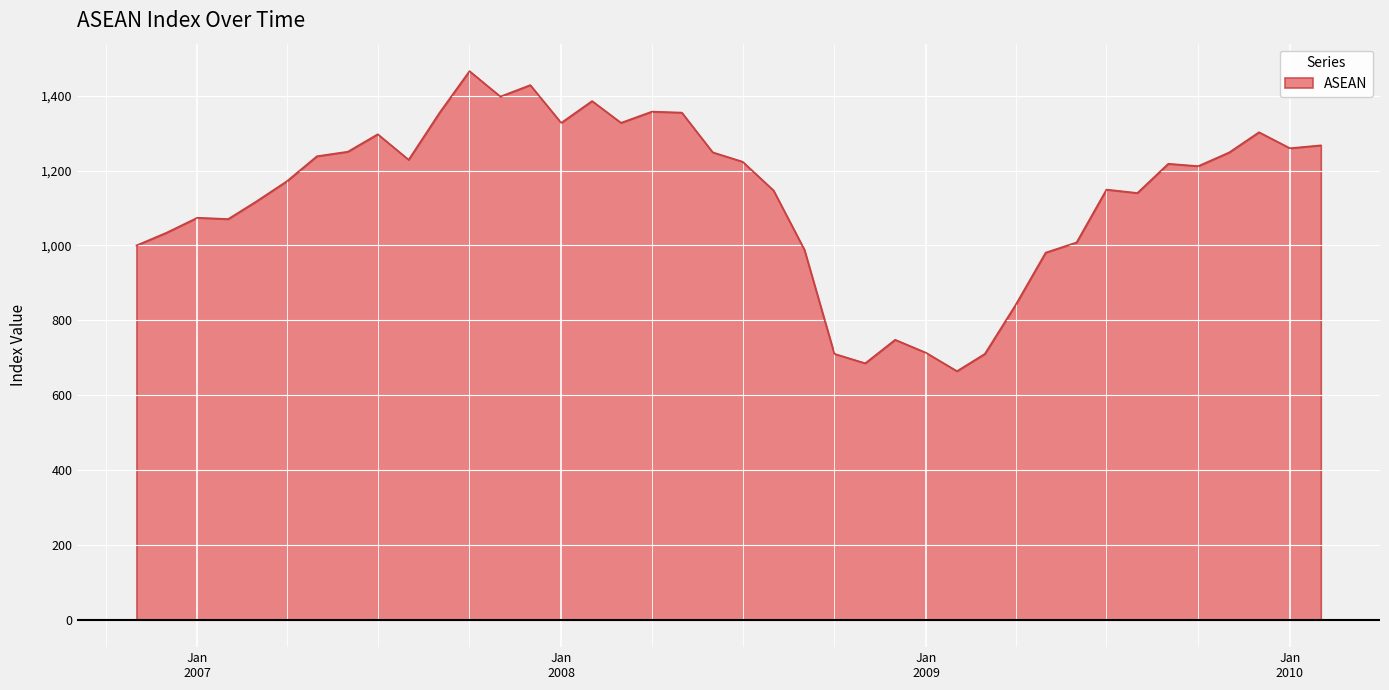

What is the maximum value shown in the chart?

1465.8